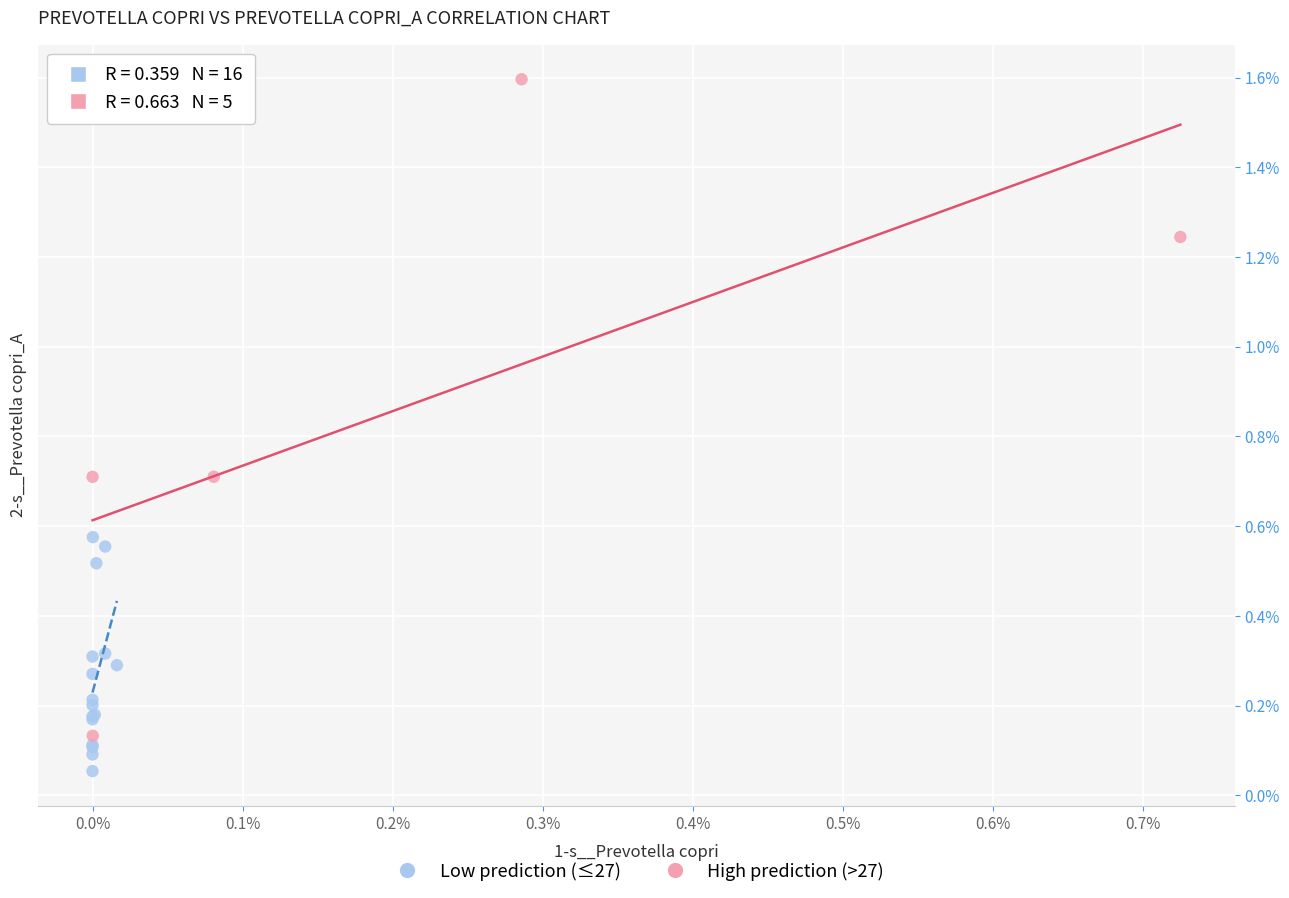

Which series has the largest Y range (max minus min)?

High prediction (>27)